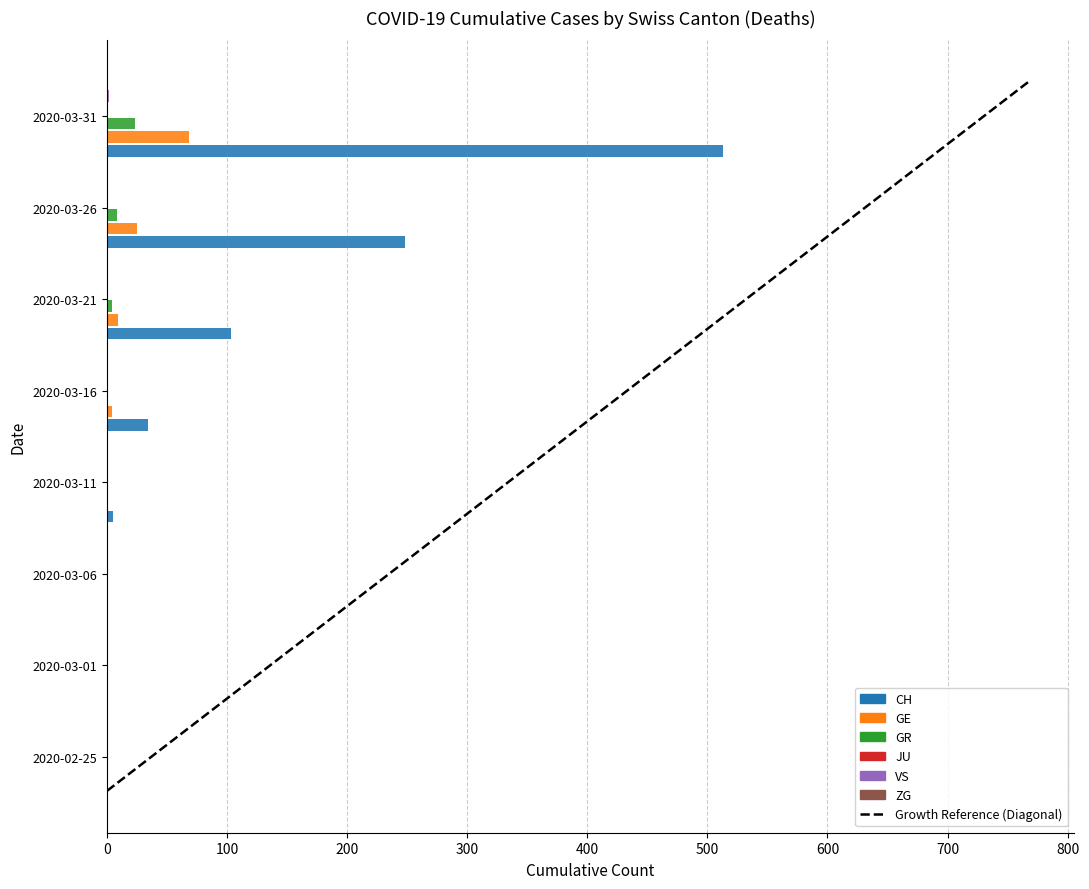

What are all the series names shown in the legend?

CH, GE, GR, JU, VS, ZG